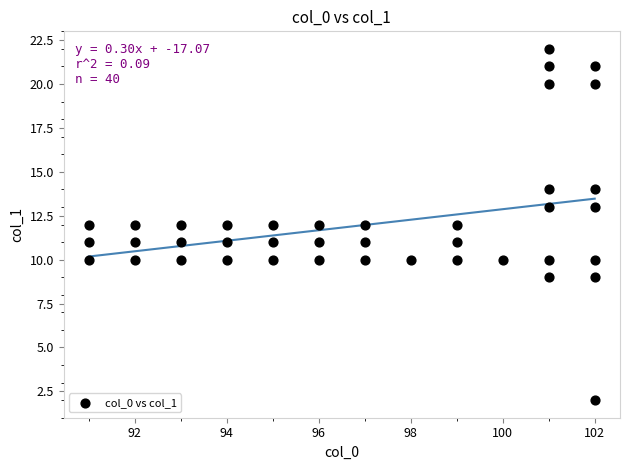

What is the range of Y values (max minus min)?

20